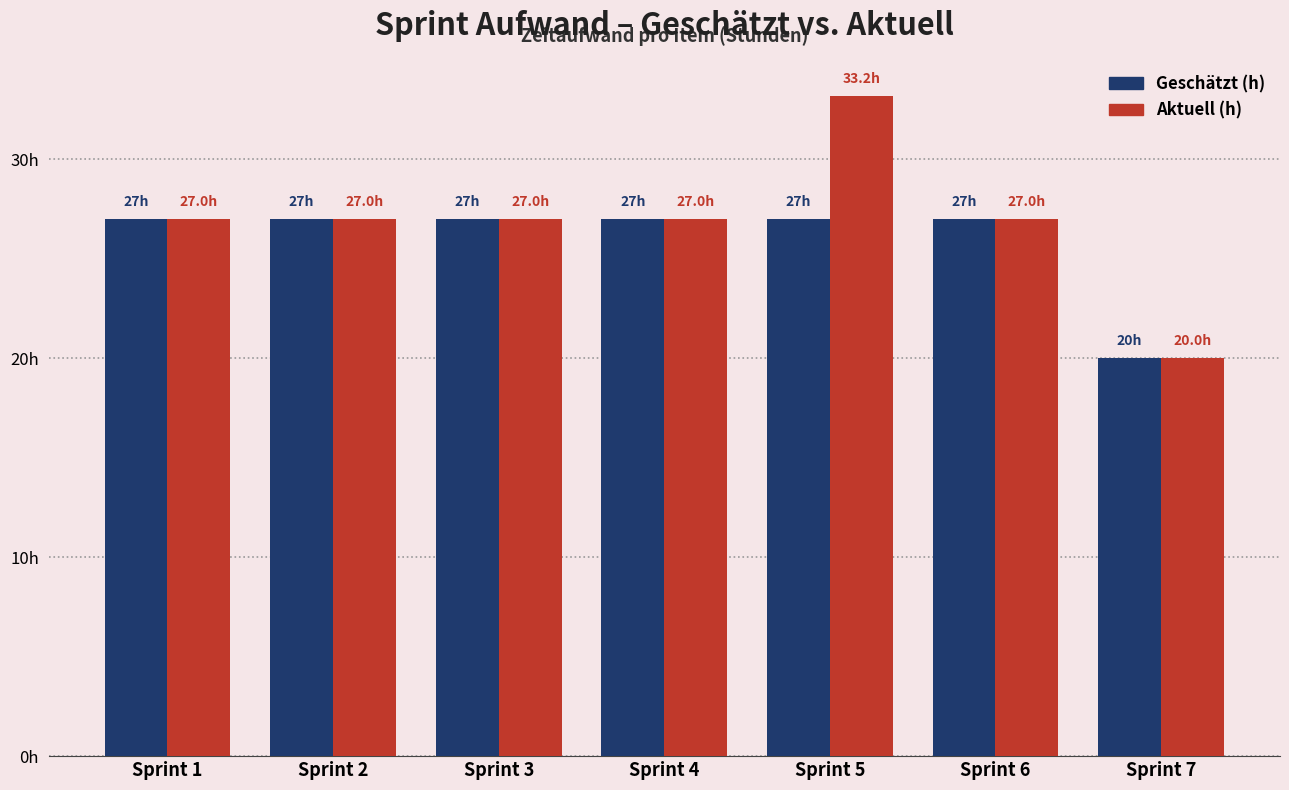

Is the value of Aktuell (h) at Sprint 2 greater than the value of Geschätzt (h) at Sprint 1?

No